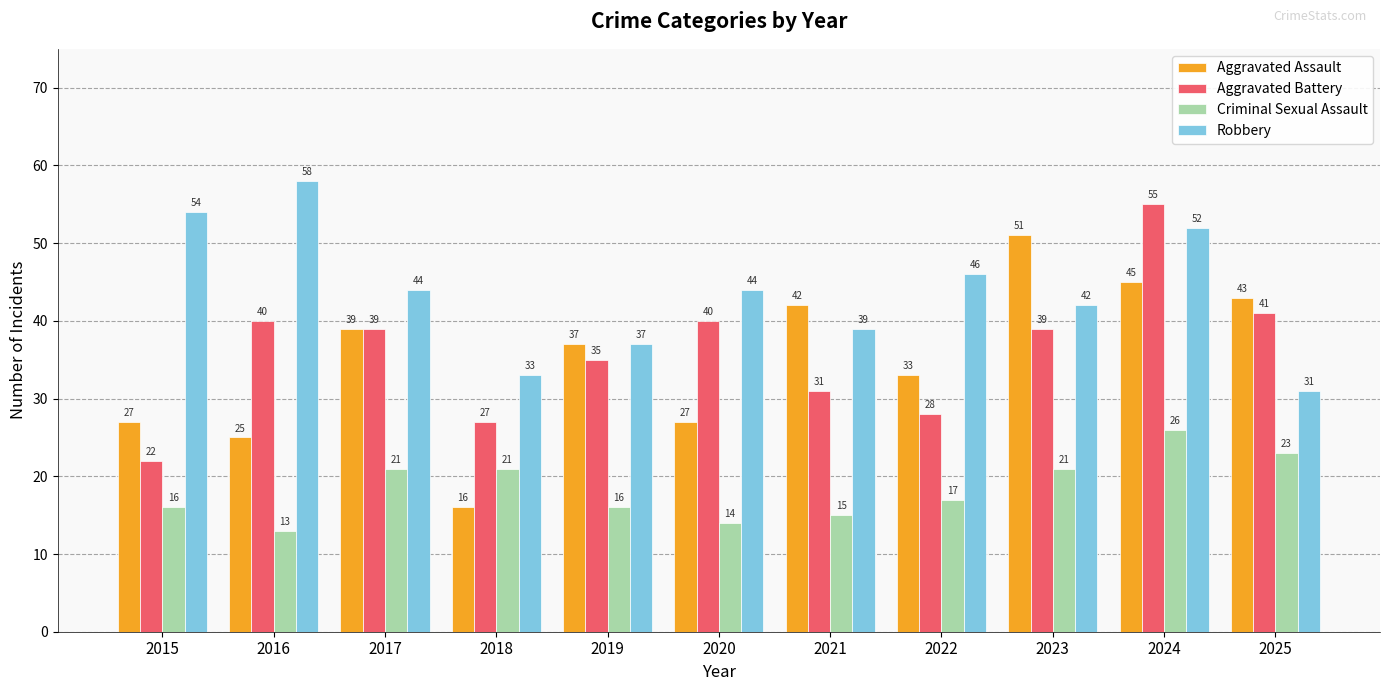

What is the sum of all Aggravated Assault values?

385